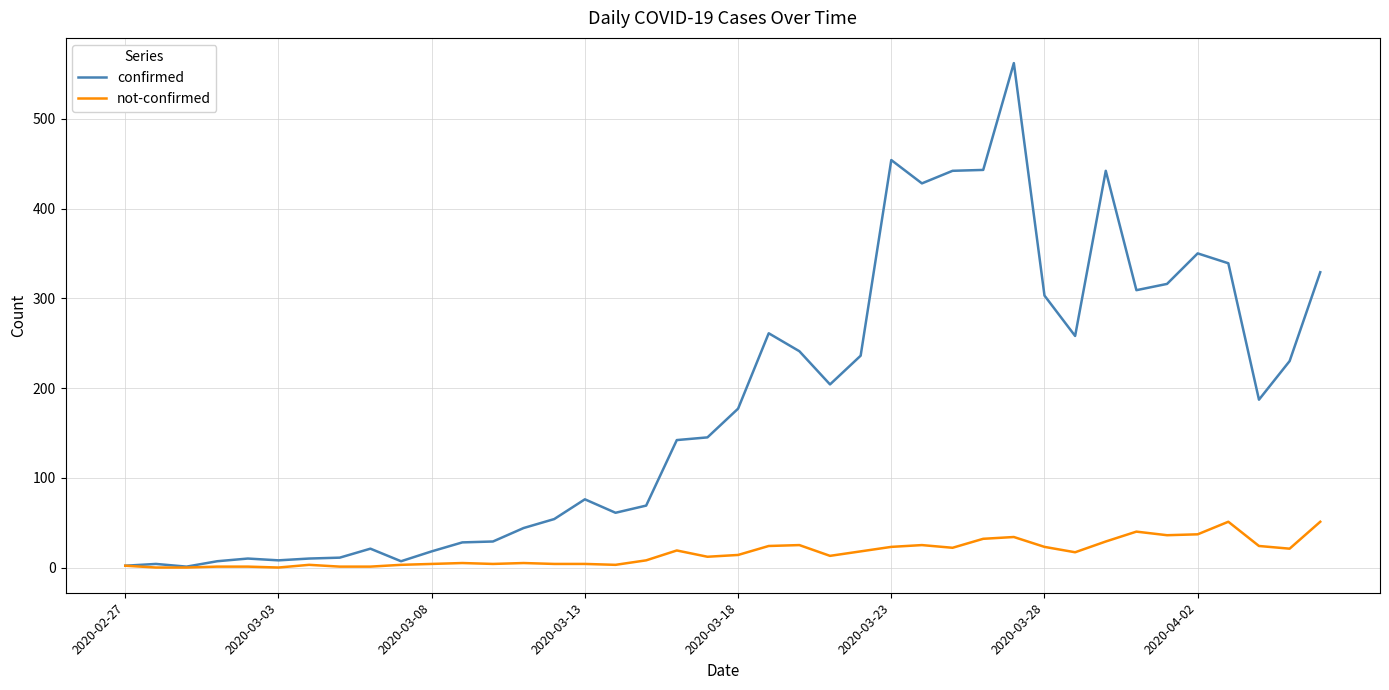

List the series in order of their overall mean, highest first.

confirmed, not-confirmed